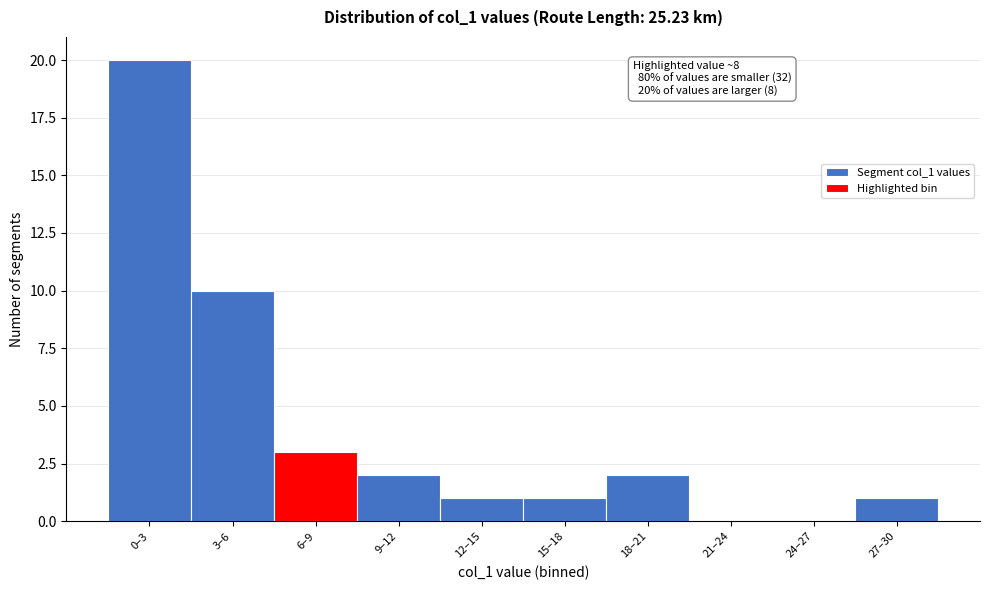

Reading right to left, list all the values displayed in this chart.

27–30=1	24–27=0	21–24=0	18–21=2	15–18=1	12–15=1	9–12=2	6–9=3	3–6=10	0–3=20